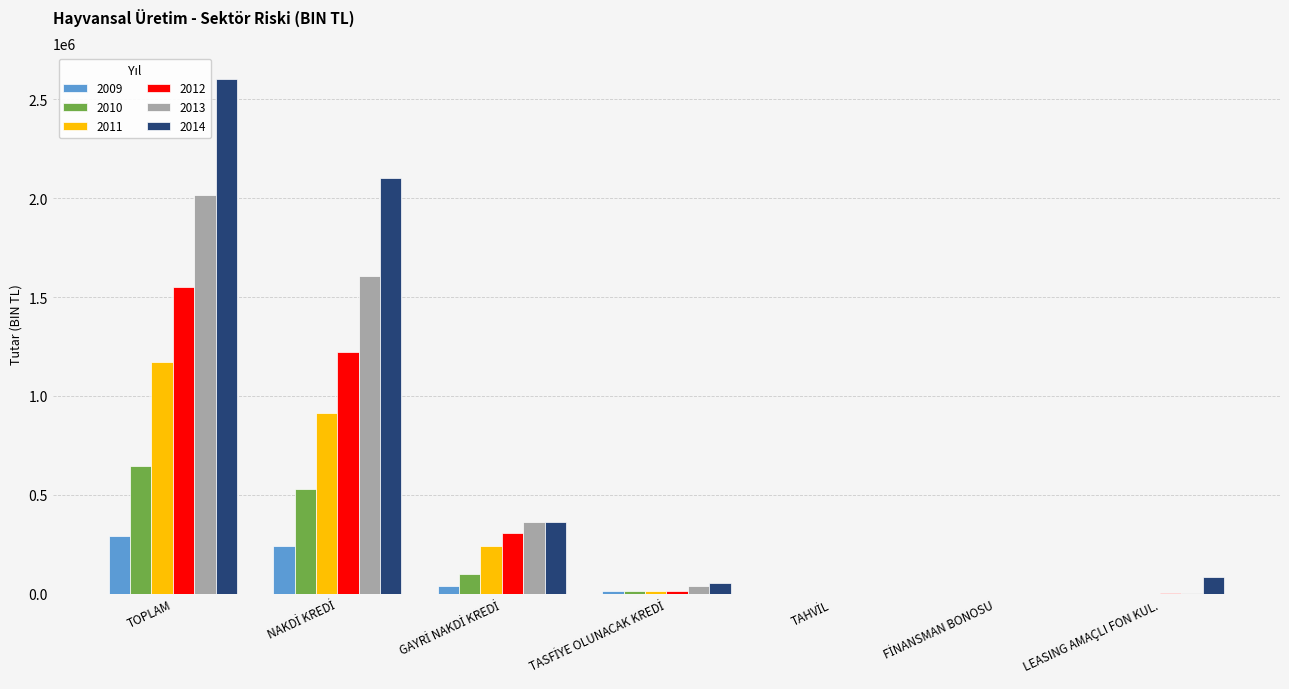

Is it true that 2010 equals 151206.4 at TOPLAM?

False